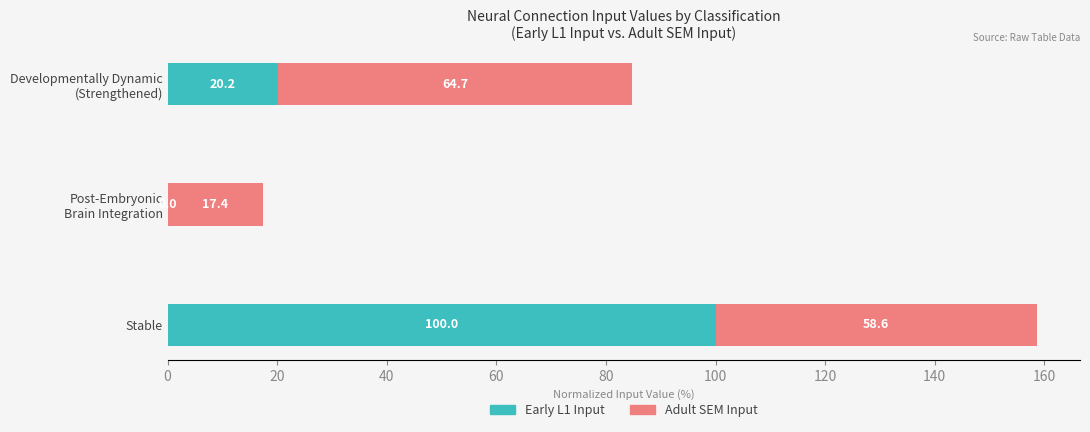

The value of Early L1 Input at Stable is 68.4. True or false?

False